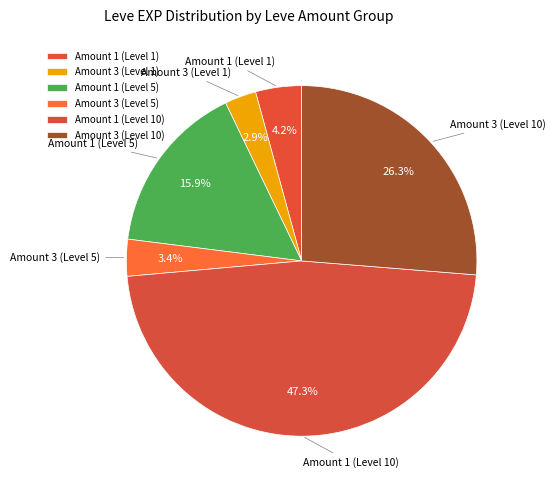

Is the sum of Amount 3 (Level 10) and Amount 1 (Level 5) greater than half?

No